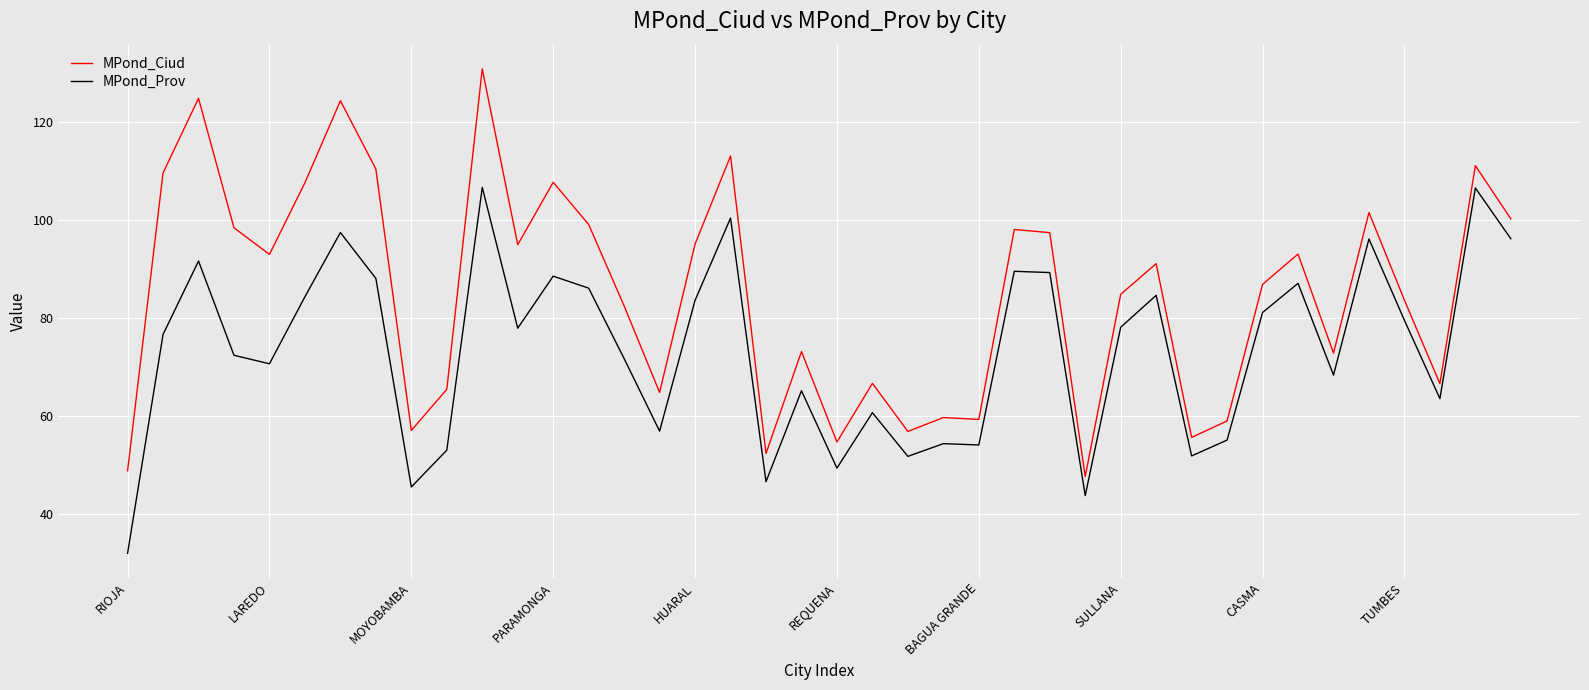

What is the minimum value shown in the chart?

31.9